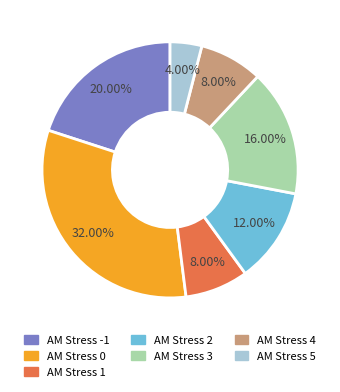

Does any single category account for the majority?

No